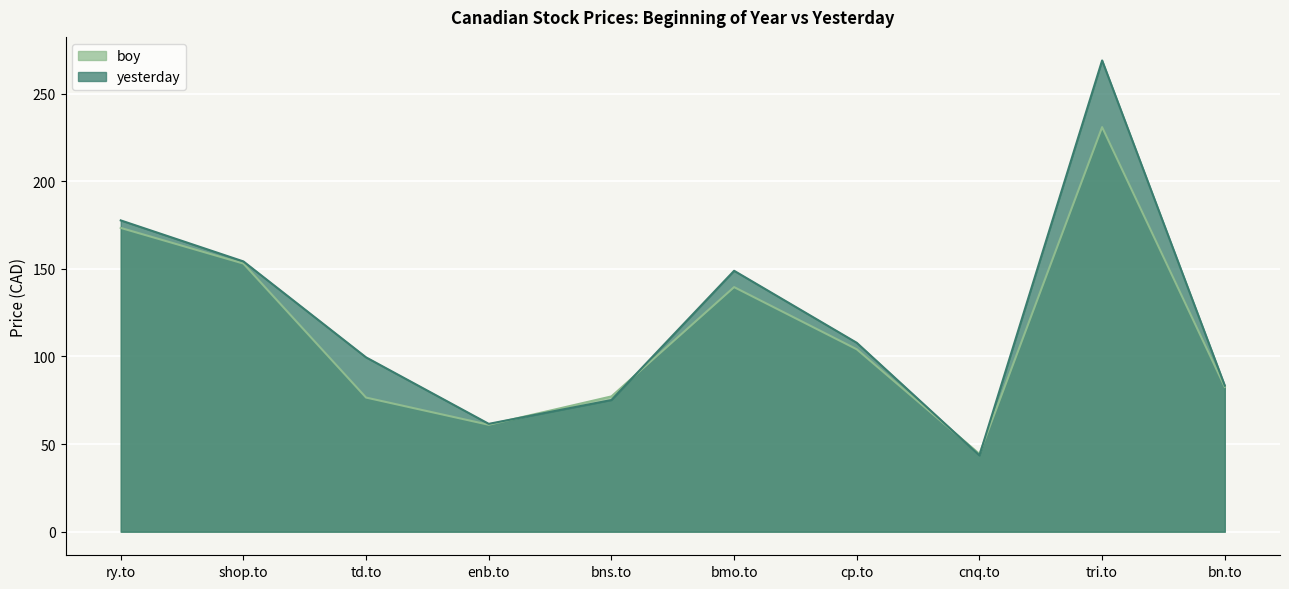

What position from the right is tri.to?

2